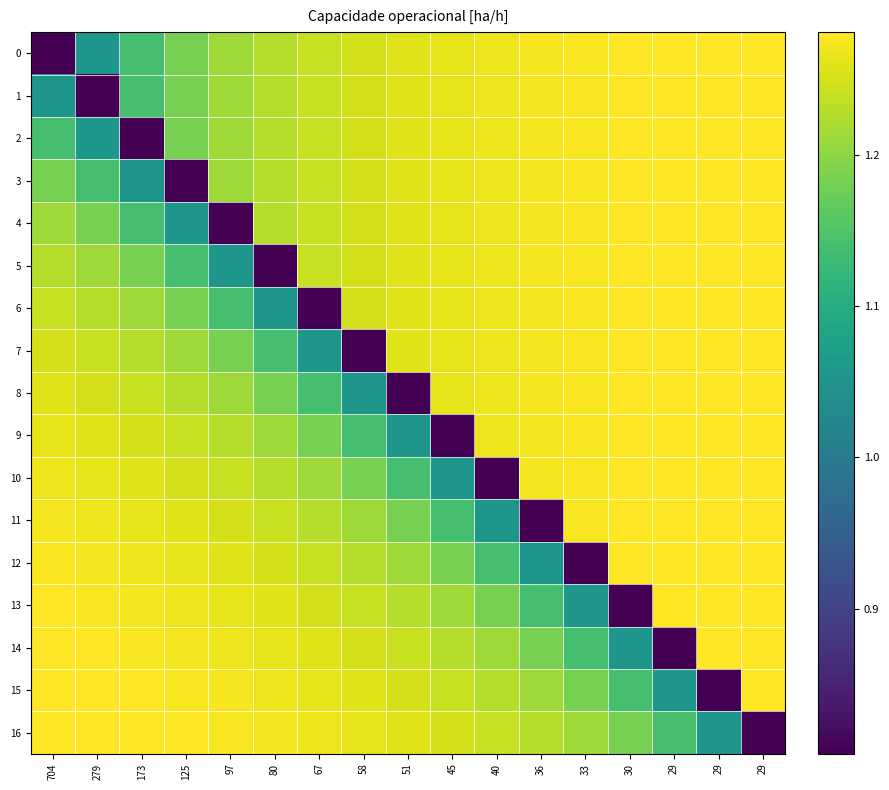

What is the difference between the highest and lowest values at 33?

0.5